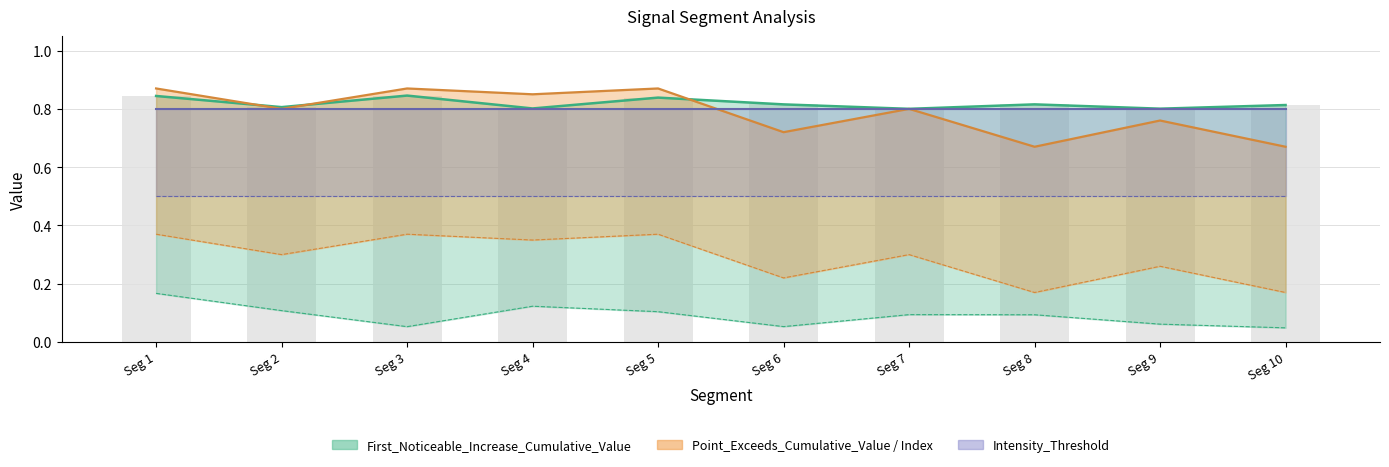

What is the approximate value of Pulse_Width at Seg 2?

0.3